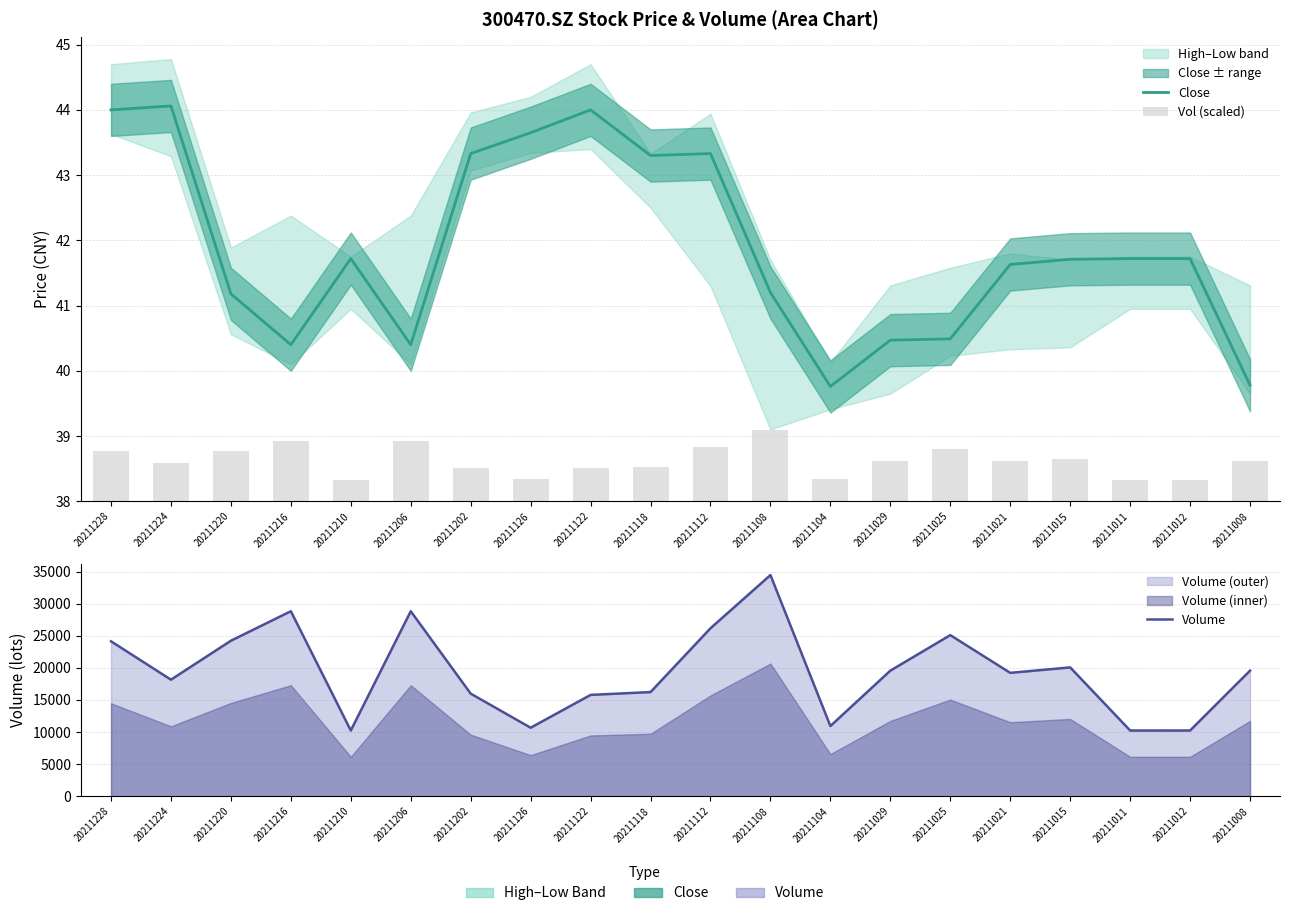

Reading left to right, what are all the values shown in this chart?

Close: 20211228=44.0	20211224=44.1	20211220=41.2	20211216=40.4	20211210=41.7	20211206=40.4	20211202=43.3	20211126=43.6	20211122=44.0	20211118=43.3	20211112=43.3	20211108=41.2	20211104=39.8	20211029=40.5	20211025=40.5	20211021=41.6	20211015=41.7	20211011=41.7	20211012=41.7	20211008=39.8
Vol (scaled): 20211228=0.8	20211224=0.6	20211220=0.8	20211216=0.9	20211210=0.3	20211206=0.9	20211202=0.5	20211126=0.3	20211122=0.5	20211118=0.5	20211112=0.8	20211108=1.1	20211104=0.3	20211029=0.6	20211025=0.8	20211021=0.6	20211015=0.6	20211011=0.3	20211012=0.3	20211008=0.6
Volume: 20211228=24129.7	20211224=18154.1	20211220=24221.8	20211216=28816.2	20211210=10236.2	20211206=28816.2	20211202=15978.6	20211126=10669.0	20211122=15782.0	20211118=16223.0	20211112=26161.7	20211108=34449.0	20211104=10933.1	20211029=19559.3	20211025=25094.7	20211021=19216.2	20211015=20065.0	20211011=10236.2	20211012=10236.2	20211008=19559.3